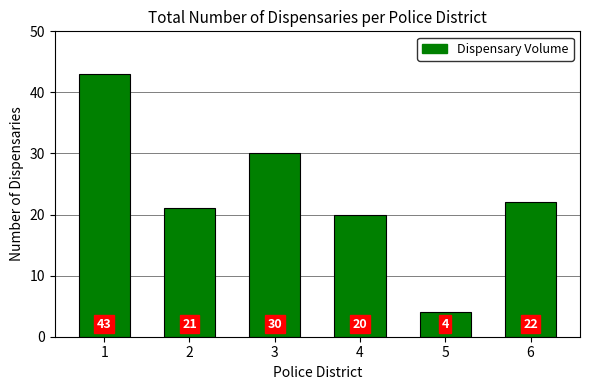

How many data points are less than 22?

3